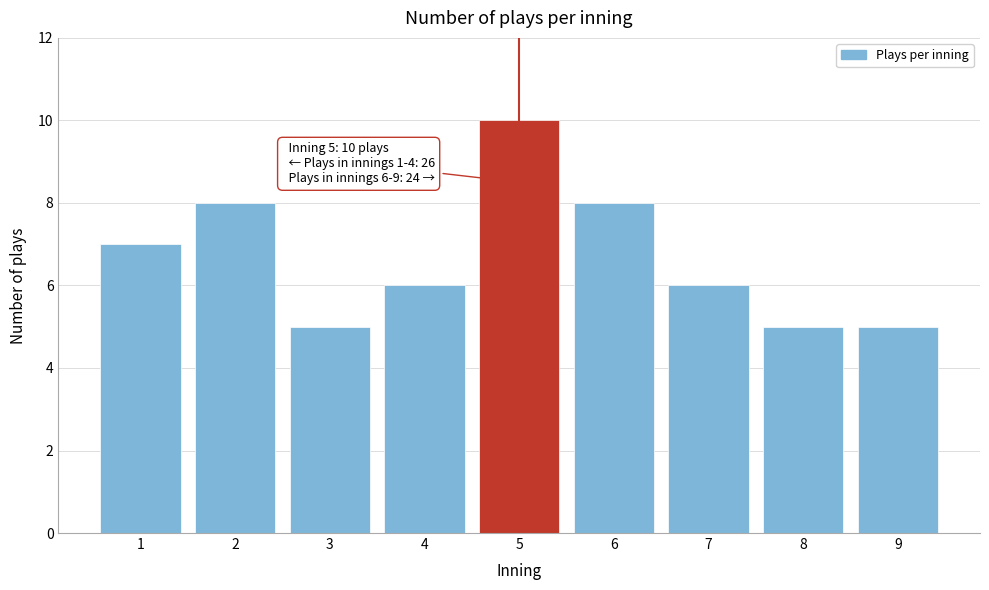

Reading right to left, what are all the values shown in this chart?

5	5	6	8	10	6	5	8	7